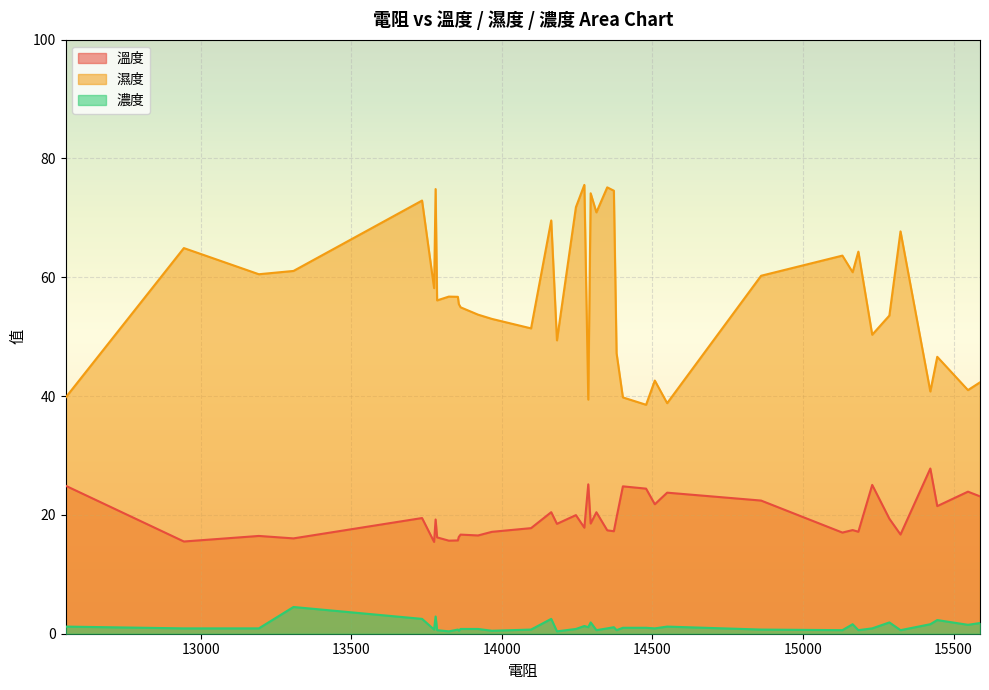

What is the sum of the 濕度 values at 37 and 34?

117.2